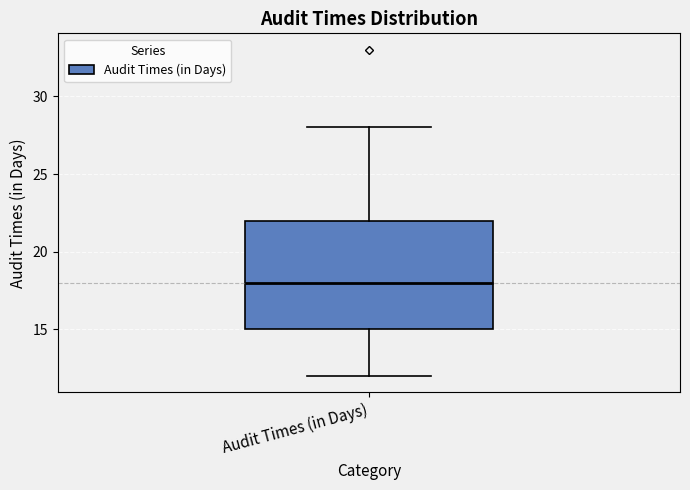

Where does the upper whisker of the box for Audit Times (in Days) end on the y-axis? The values are not printed on the chart, so give them approximately, as read against the axis.

28